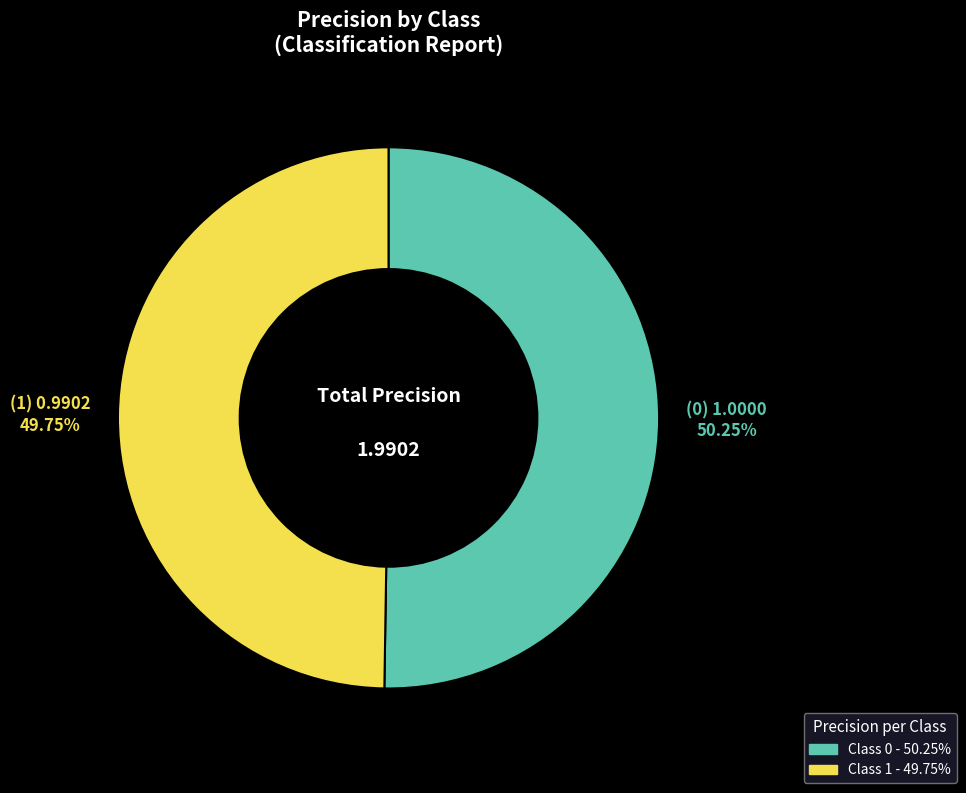

Is there a majority slice in this chart?

Yes